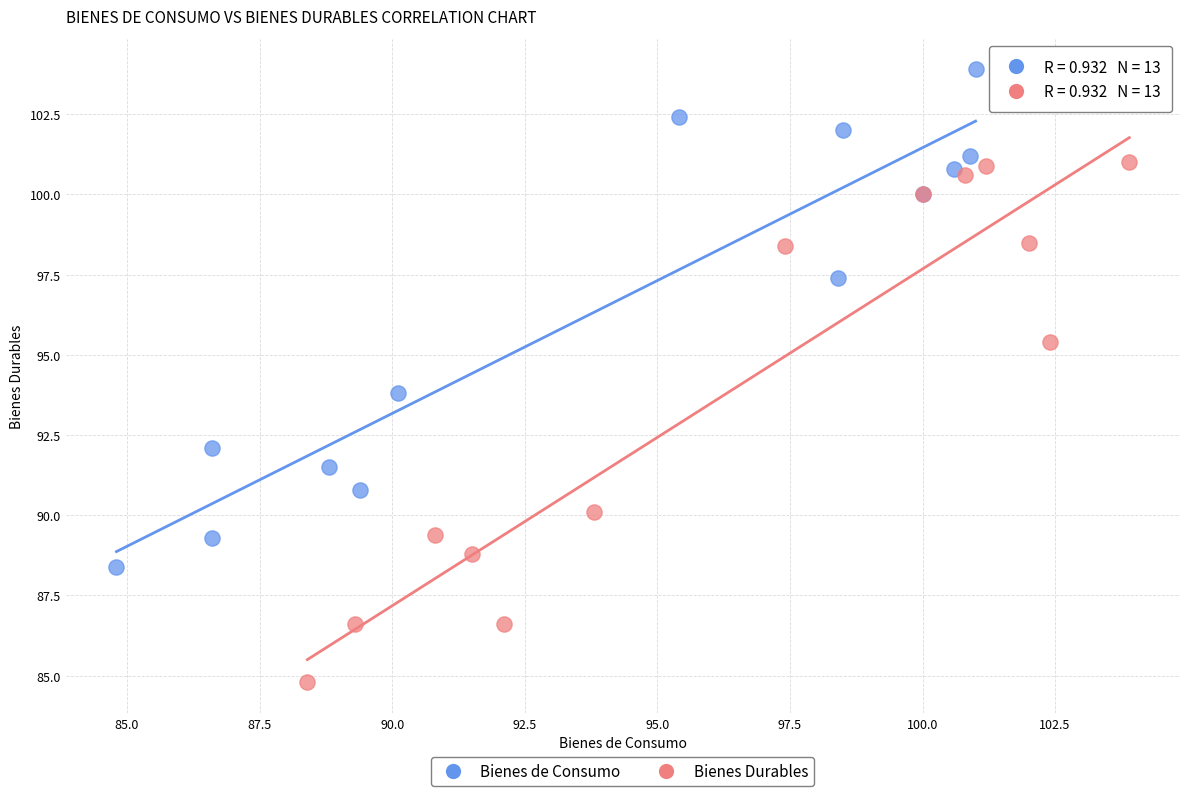

Which series contains the lowest Y value?

Bienes Durables